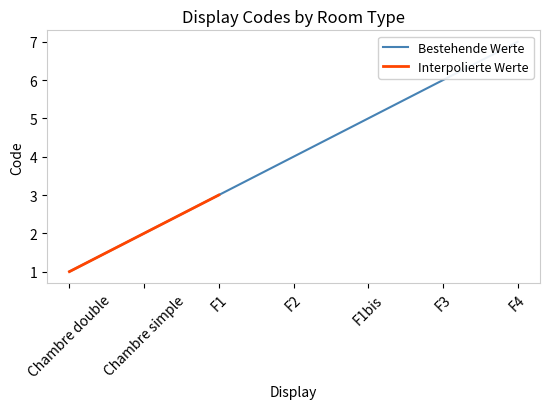

What is the change in value from Chambre double to Chambre simple?

+1